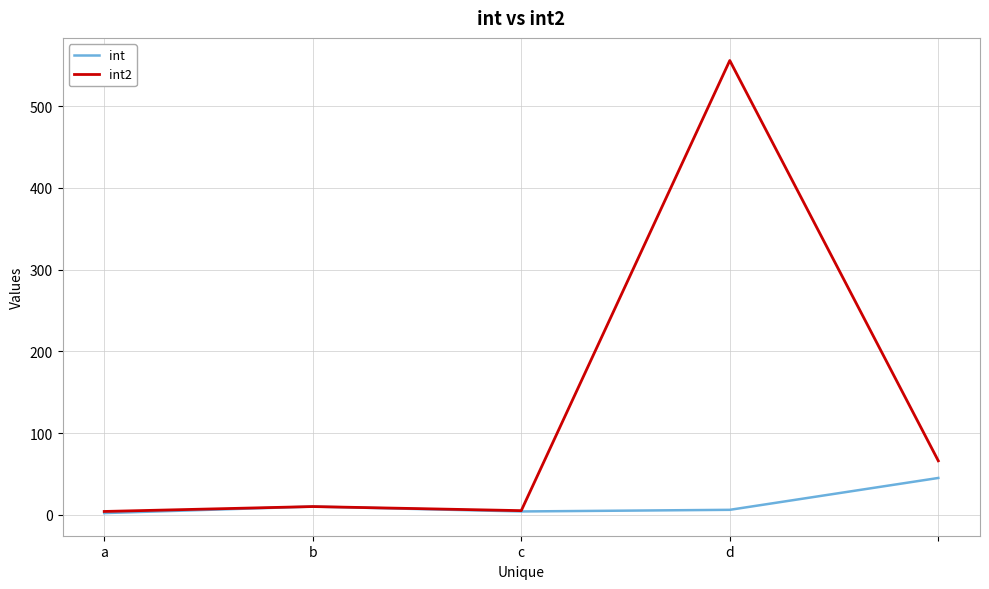

What is the maximum value for int?

45